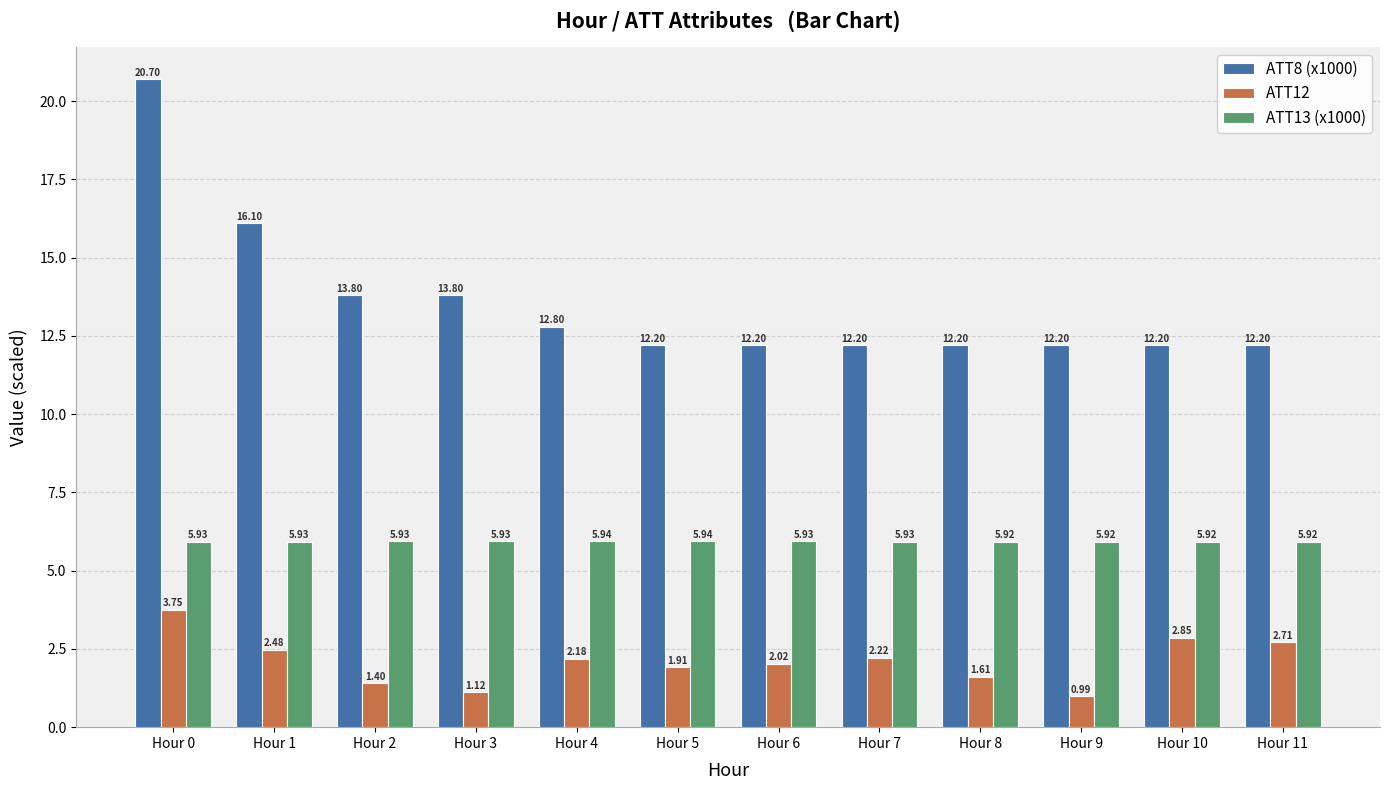

List the series in order of their peak value, highest first.

ATT8 (x1000), ATT13 (x1000), ATT12